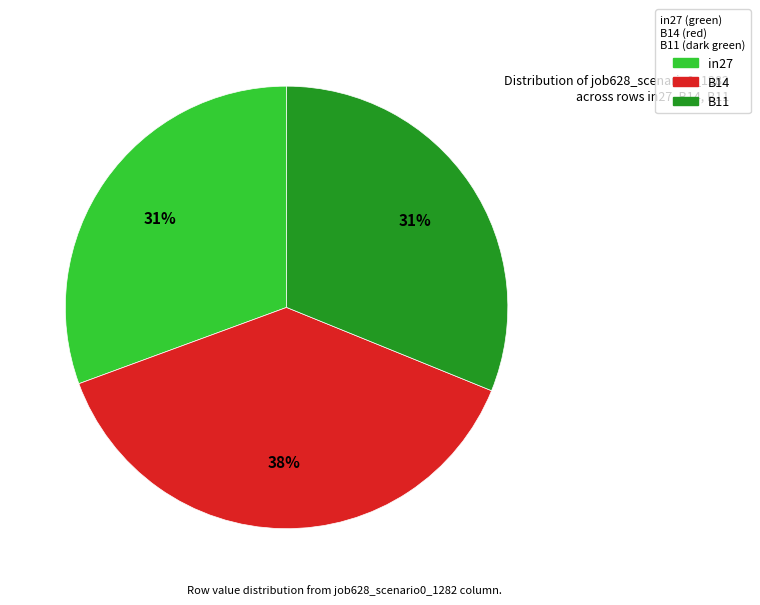

Which slice is the largest?

B14